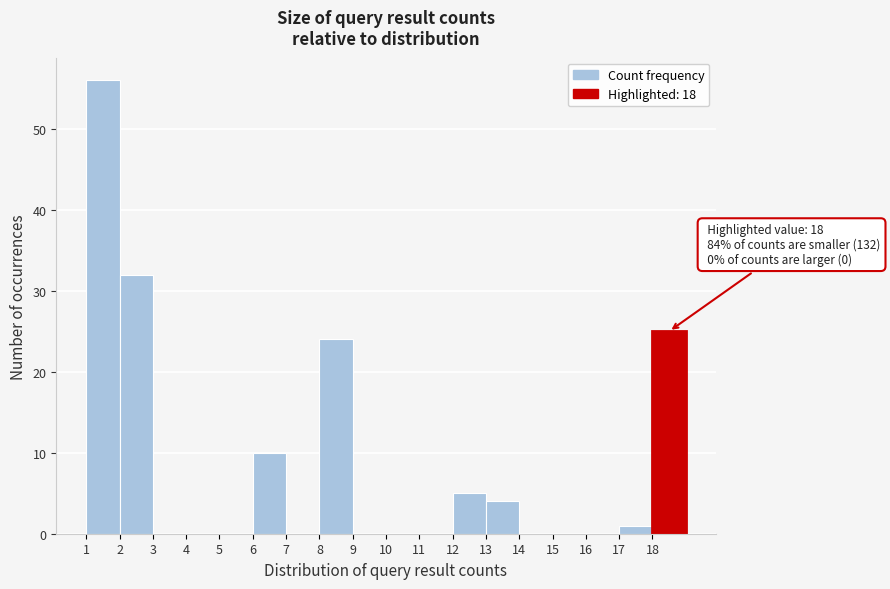

Which range on the x-axis has the tallest bar?

1 to 2